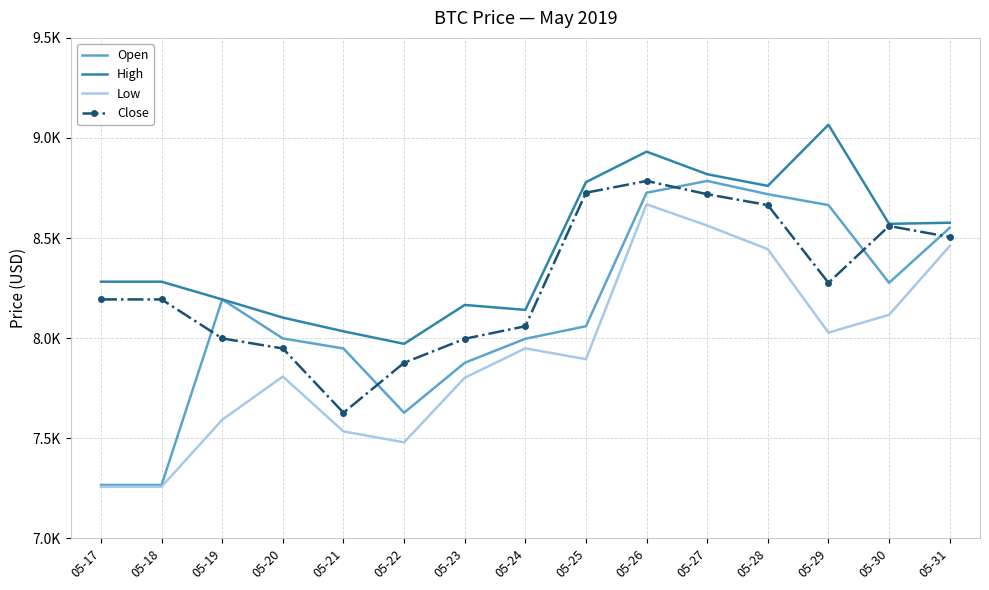

Which category has the highest value in the High series?

05-29